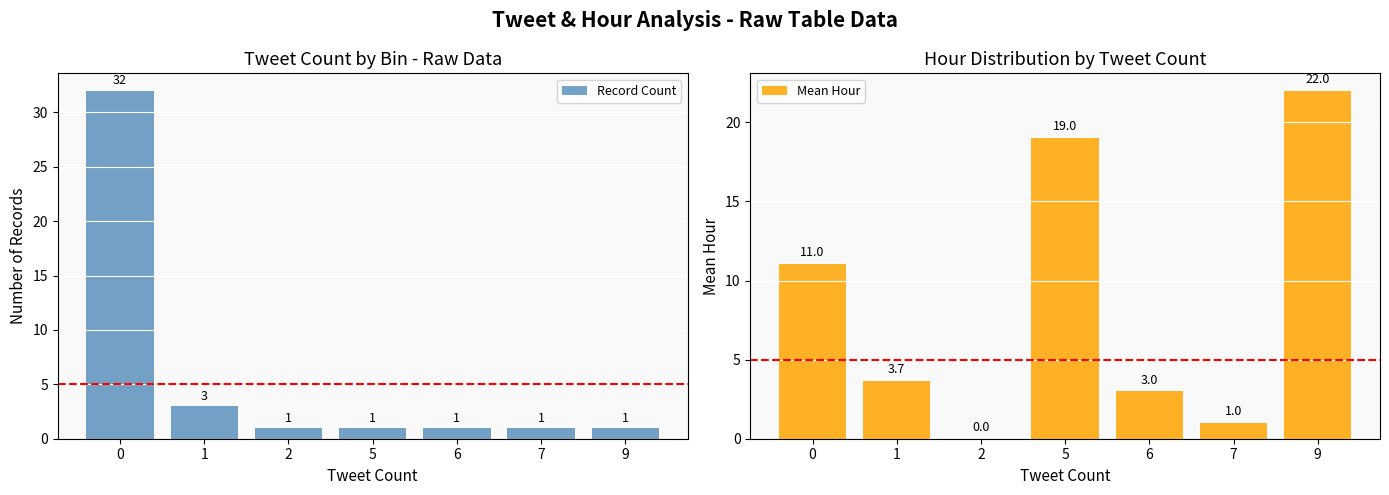

True or false: Mean Hour has a value of 11.0 at 0.

True